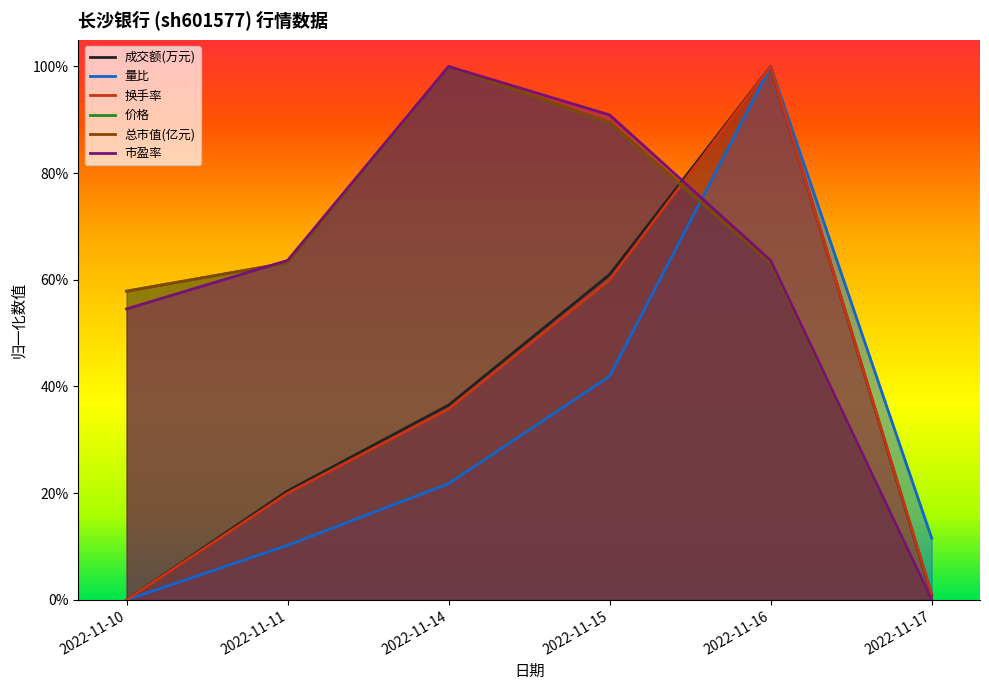

Is the value of 换手率 at 2022-11-11 greater than the value of 价格 at 2022-11-15?

No